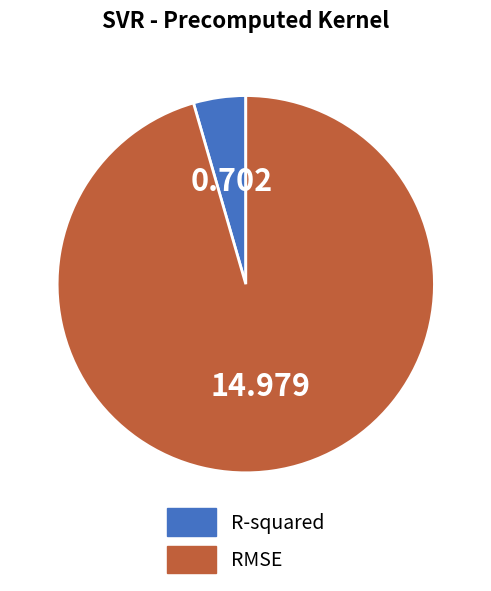

Rank the categories by value from highest to lowest.

RMSE, R-squared